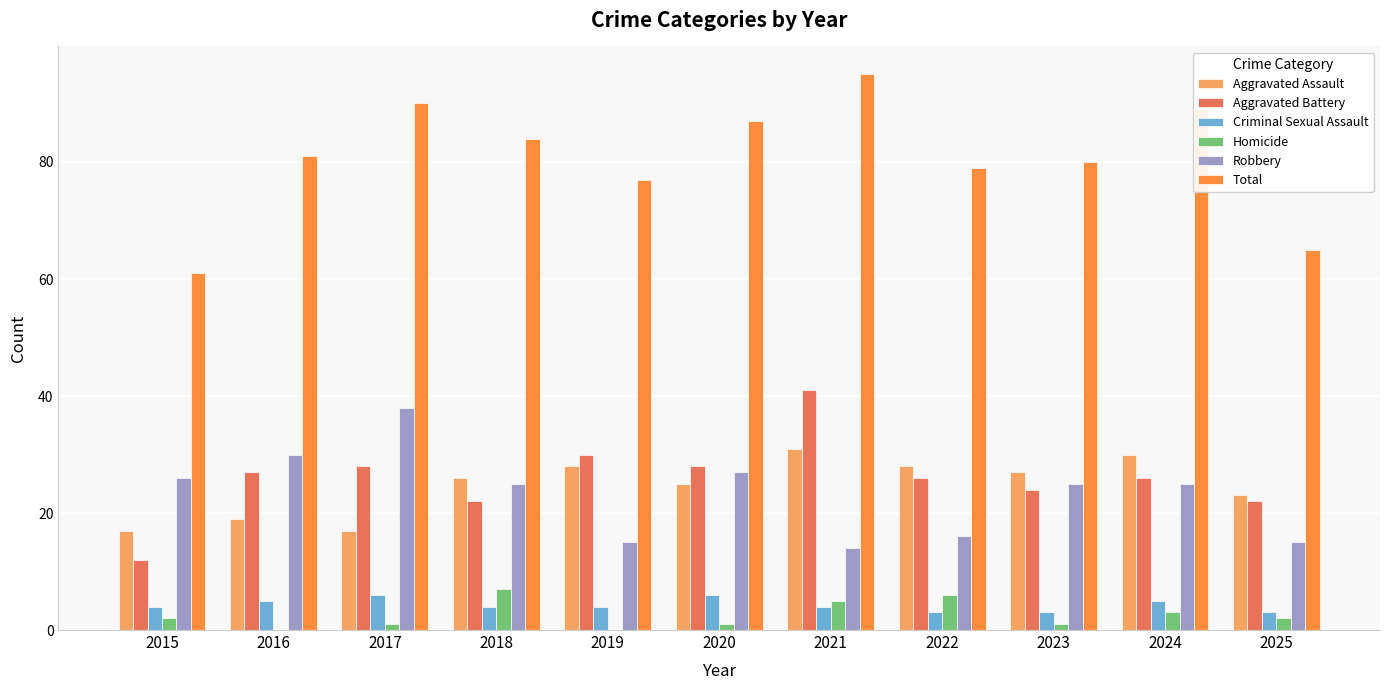

Which series has the largest range (max minus min)?

Total